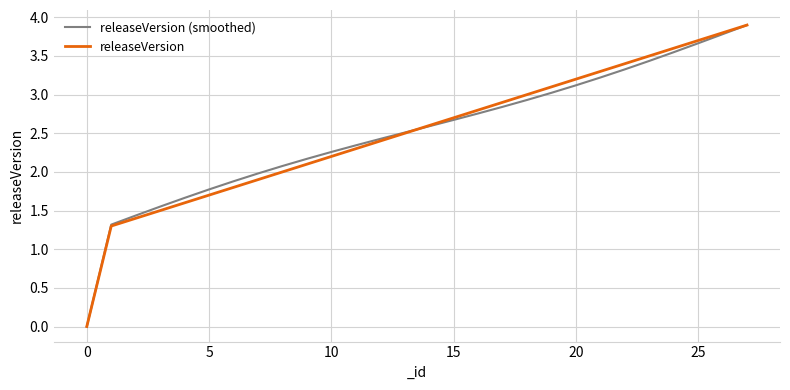

What is the greatest value displayed?

3.9